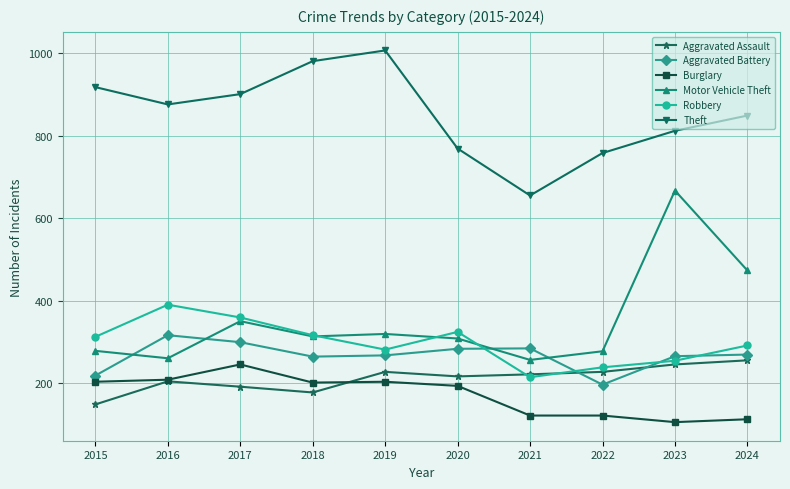

What is the average value of the Motor Vehicle Theft series?

350